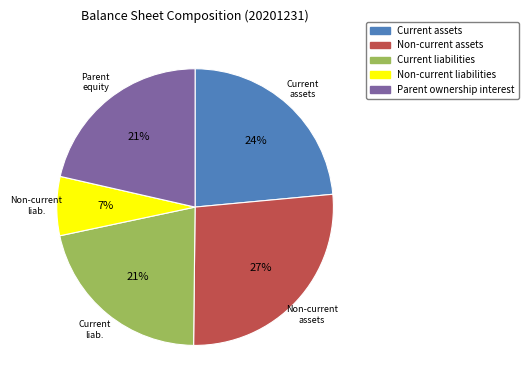

To the nearest percent, what is the average slice percentage?

20%